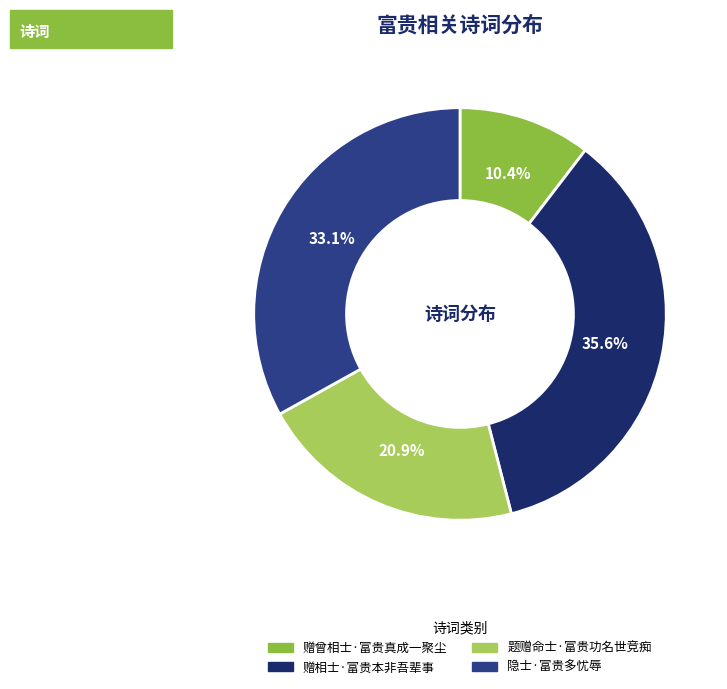

What is the ratio of the value at 题赠命士·富贵功名世竞痴 to the value at 赠相士·富贵本非吾辈事?

0.6